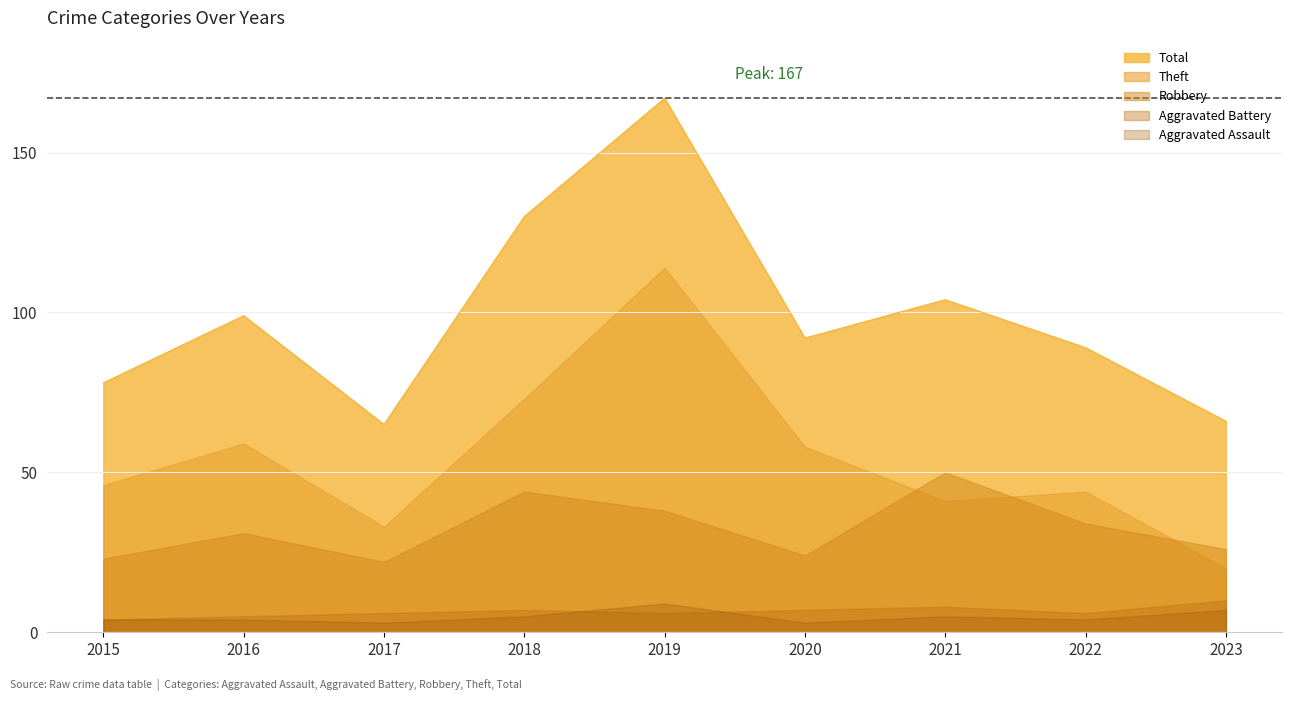

Where is the first local minimum for Aggravated Battery?

2019